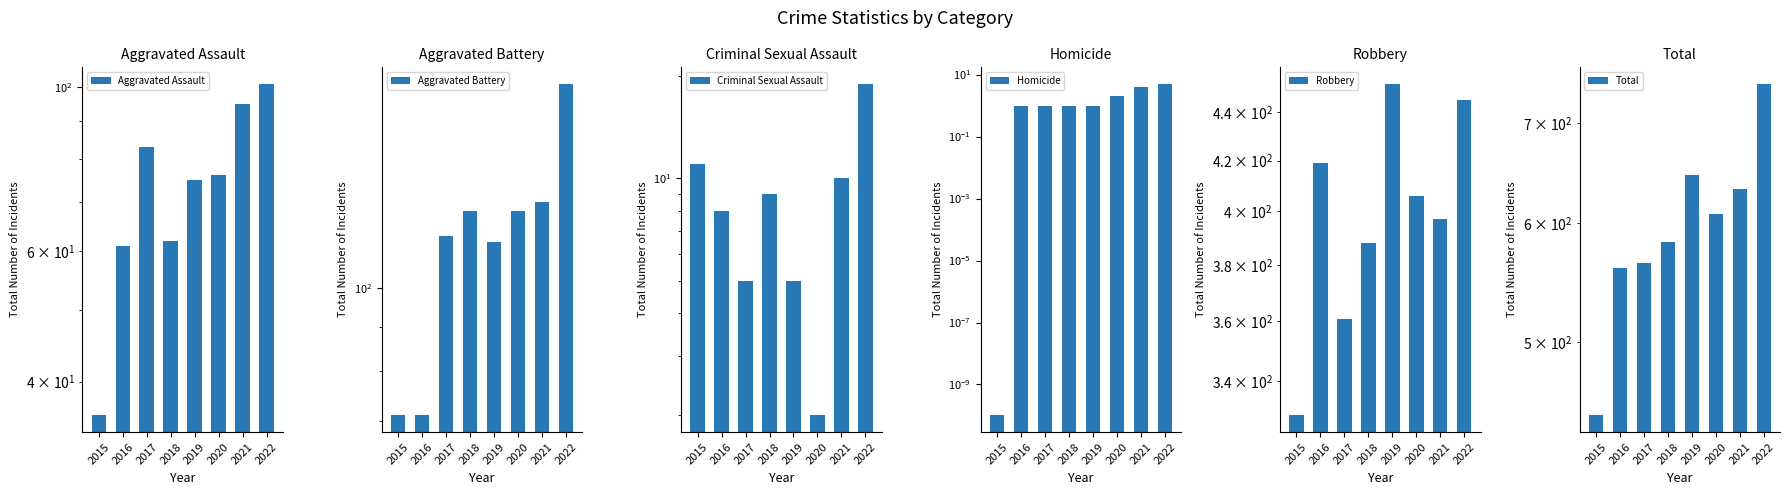

What is the sum of the Aggravated Battery values at 2016 and 2017?

186.0